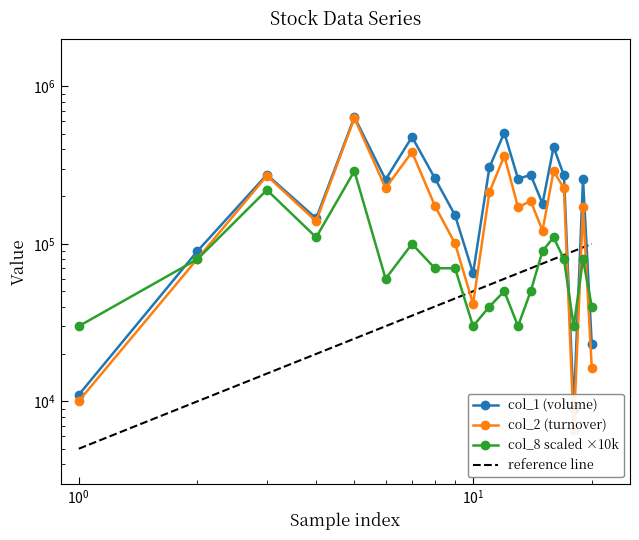

True or false: col_1 and col_2 cross at least once.

False